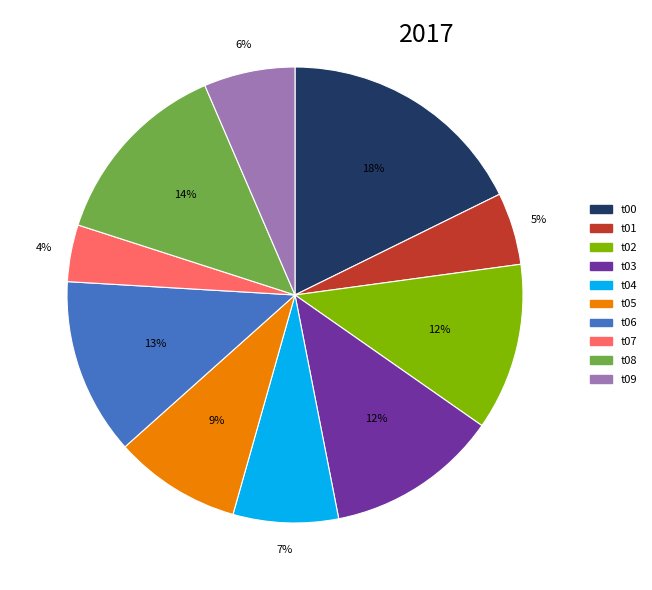

Is there any slice that represents more than half of the pie?

No